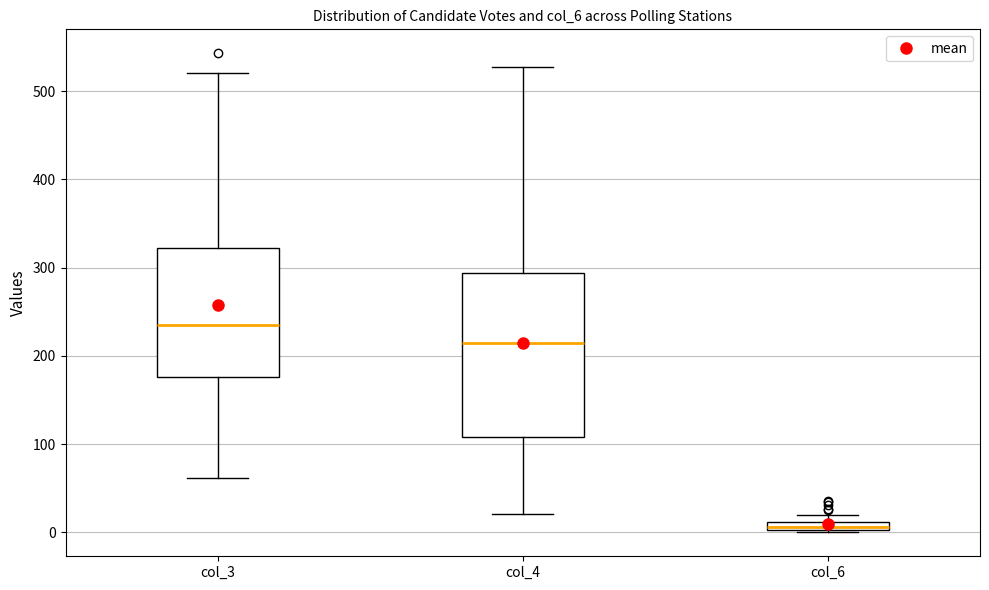

Which box's median line is the highest?

col_3